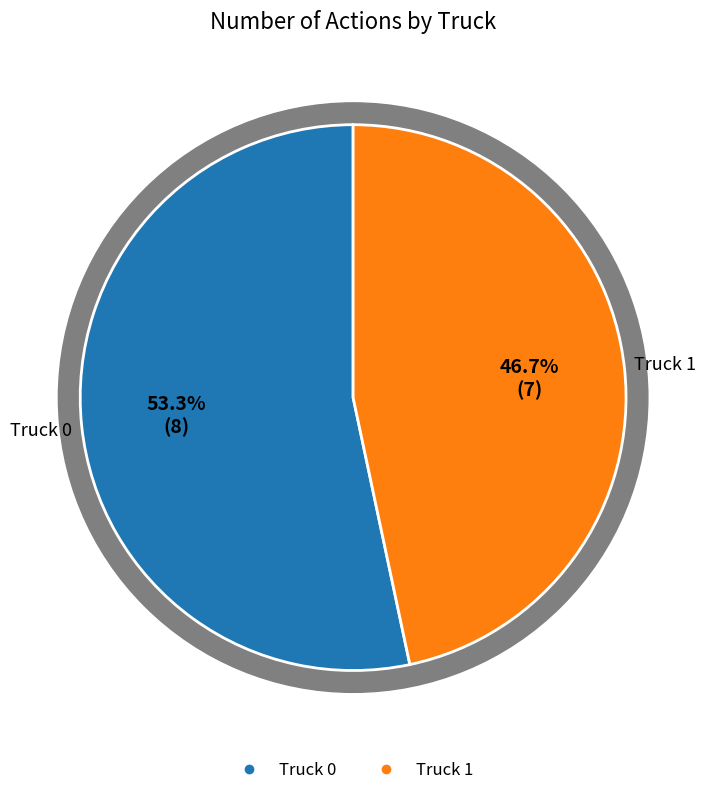

What is the majority slice?

Truck 0